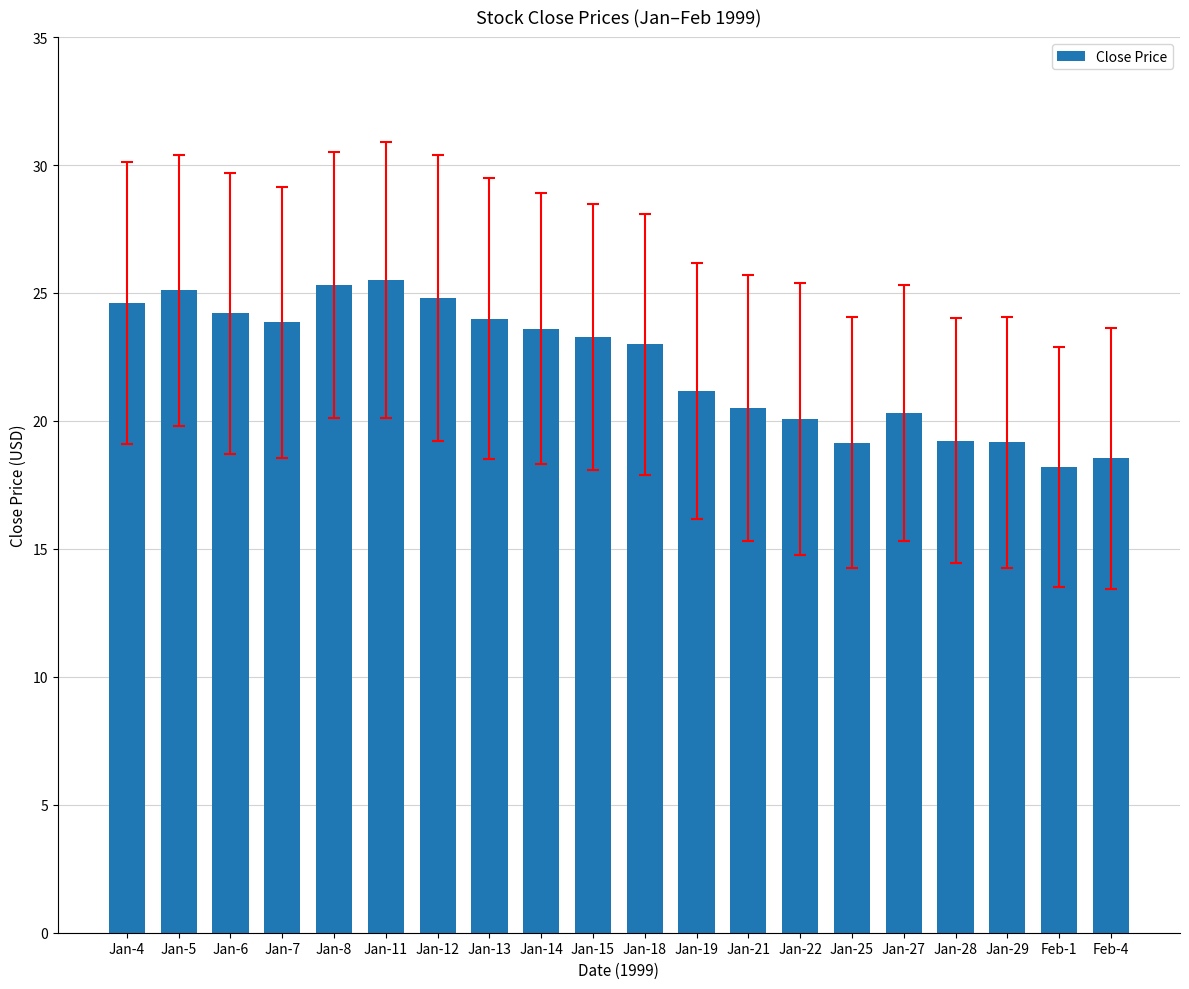

What is the value of the 20th bar from the left?

18.5